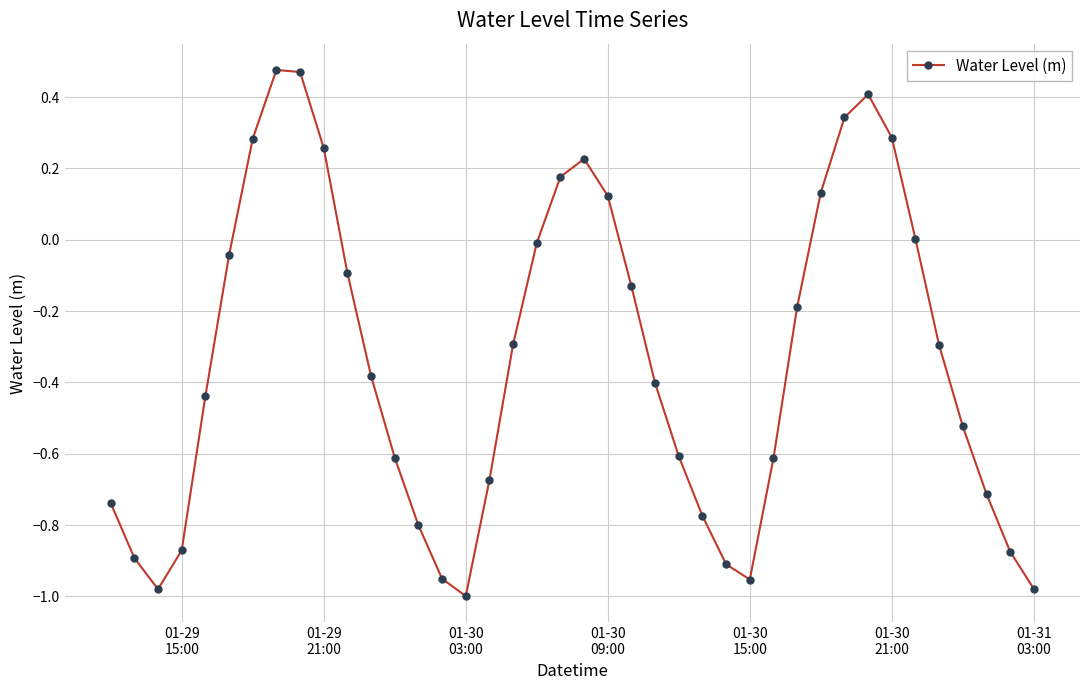

How many interior local valleys (lower than both neighbors) does the data have?

3